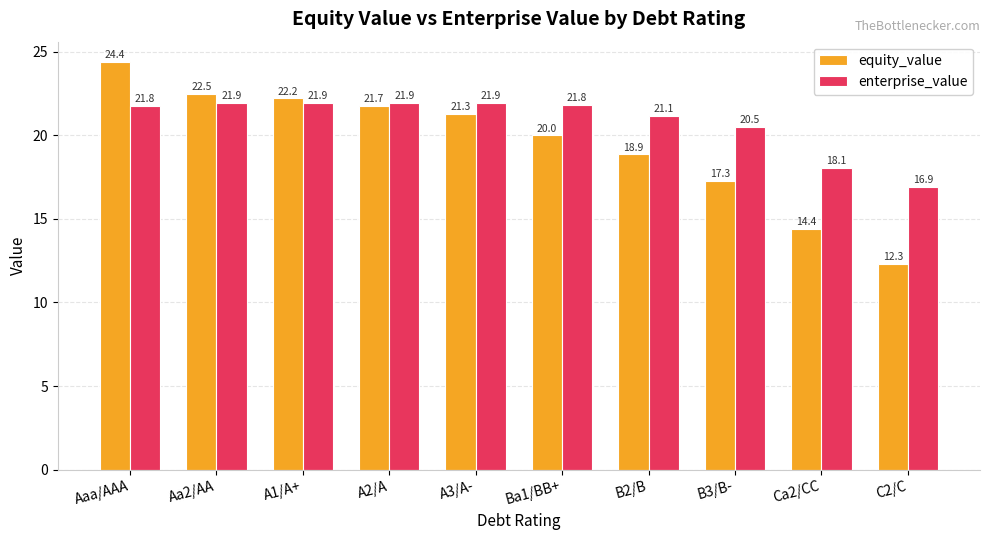

Which category has the lowest value across all series?

C2/C